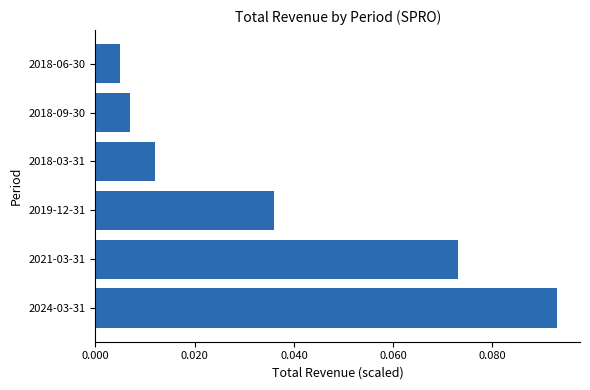

Which category has the lowest value across all series?

2018-06-30